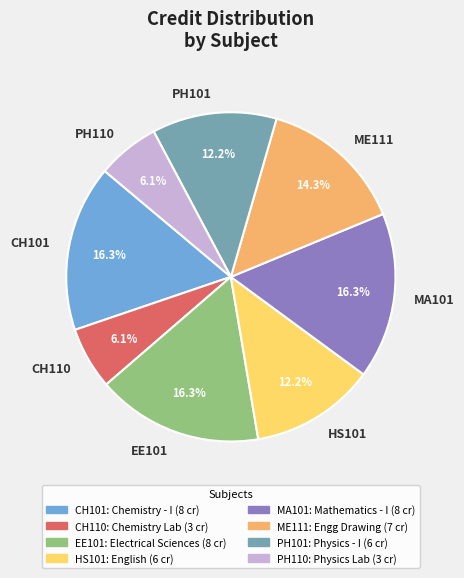

Which has a higher value, PH101 or CH101?

CH101